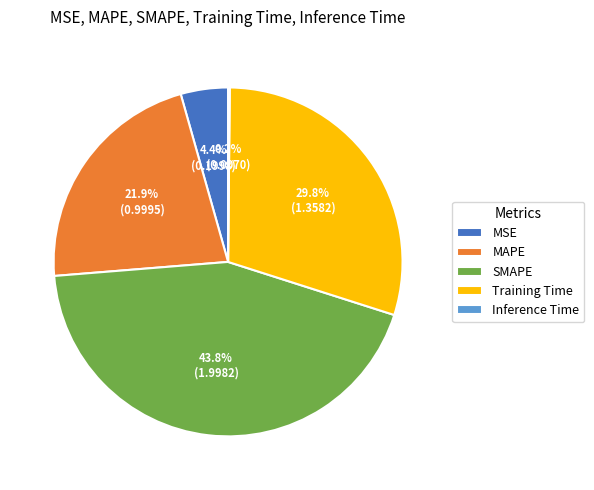

What percentage is the MAPE slice, to the nearest percent?

22%